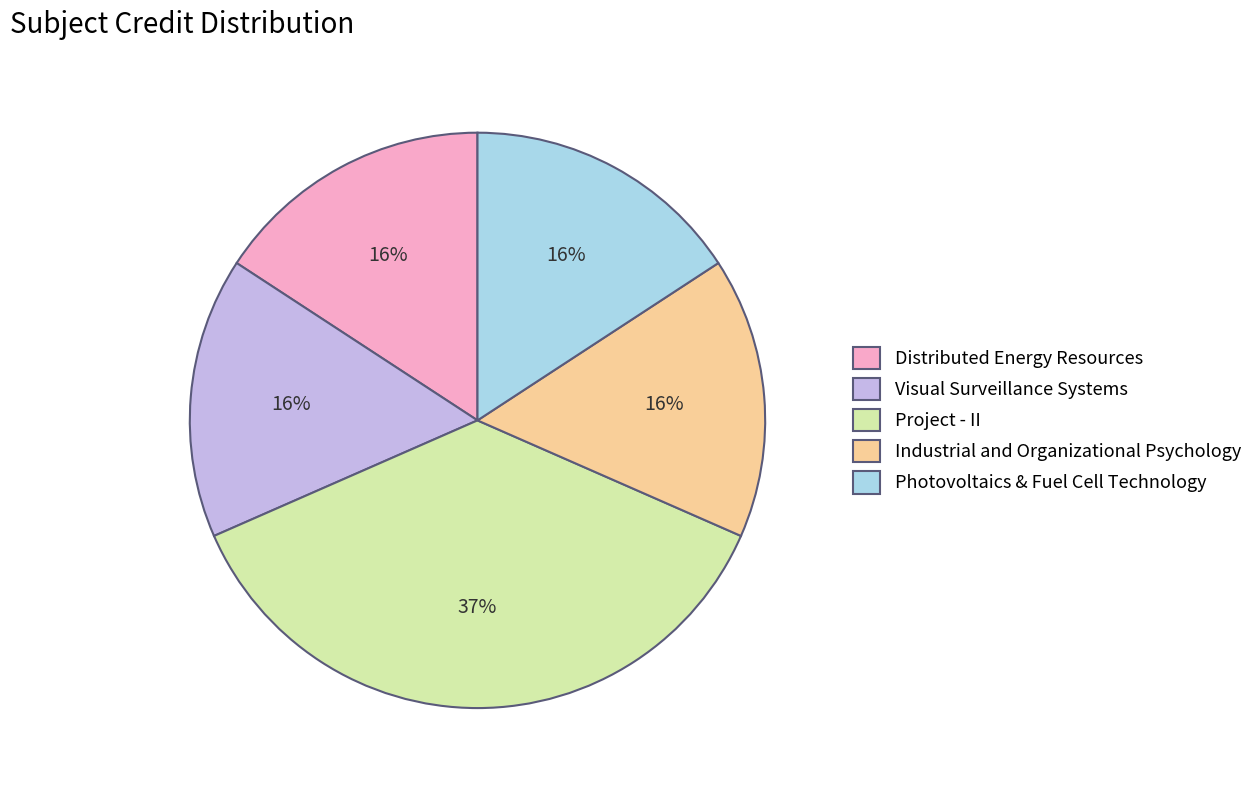

How many segments does this pie chart have?

5